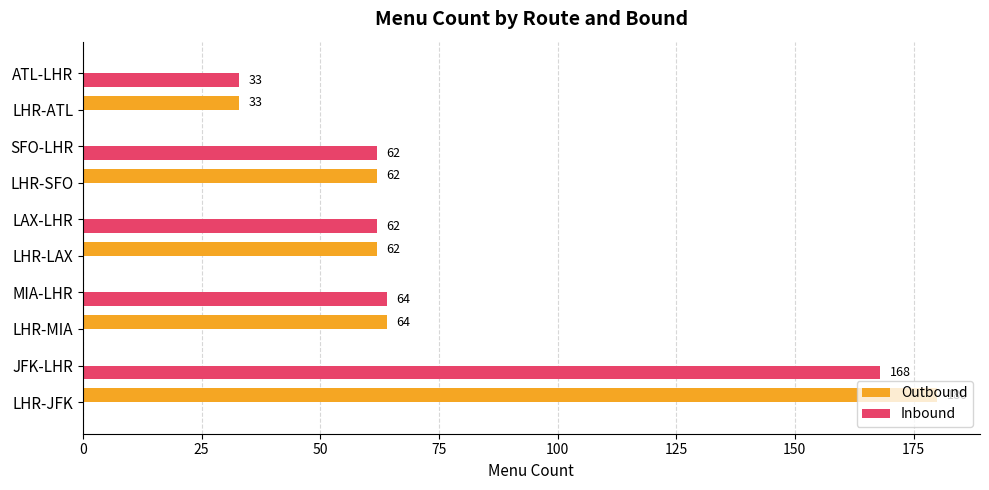

What is the sum of the Outbound values at LHR-JFK and ATL-LHR?

180